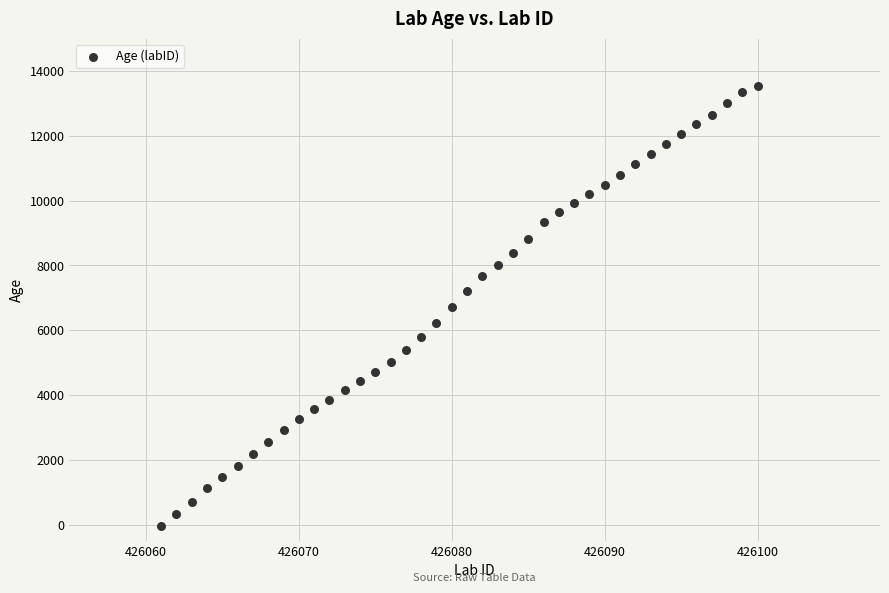

What is the range of X values (max minus min)?

39